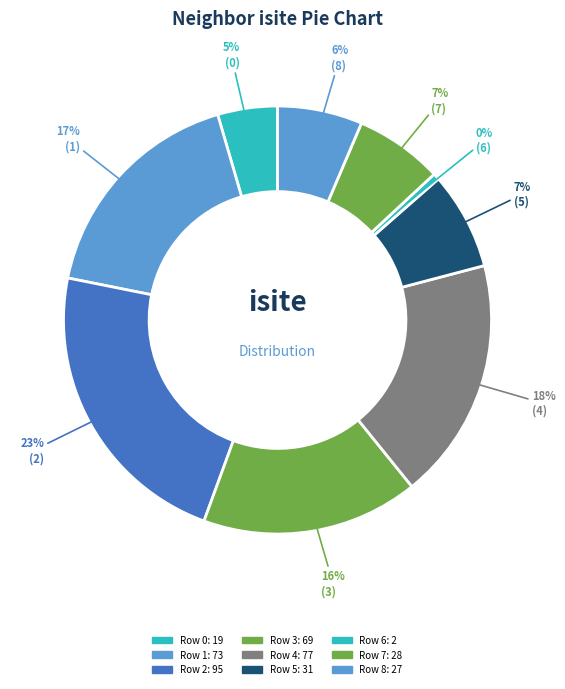

Rank the categories by value from lowest to highest.

6, 0, 8, 7, 5, 3, 1, 4, 2